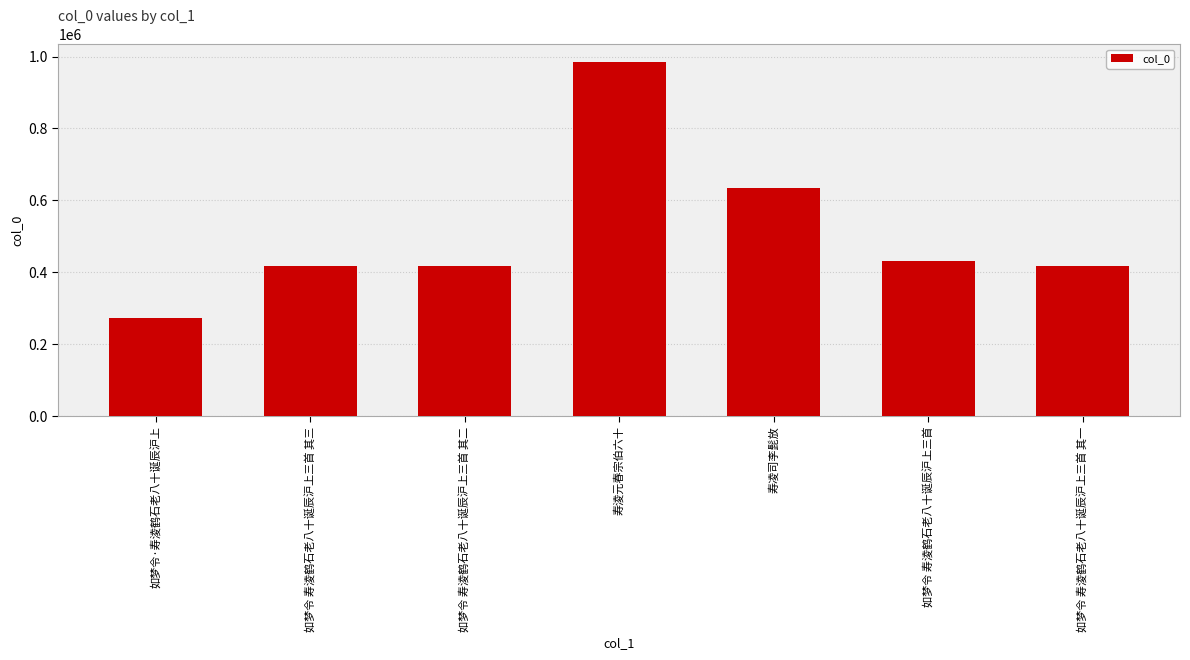

True or false: the data shows 658678 at 如梦令 寿淩鹤石老八十诞辰沪上三首 其一.

False